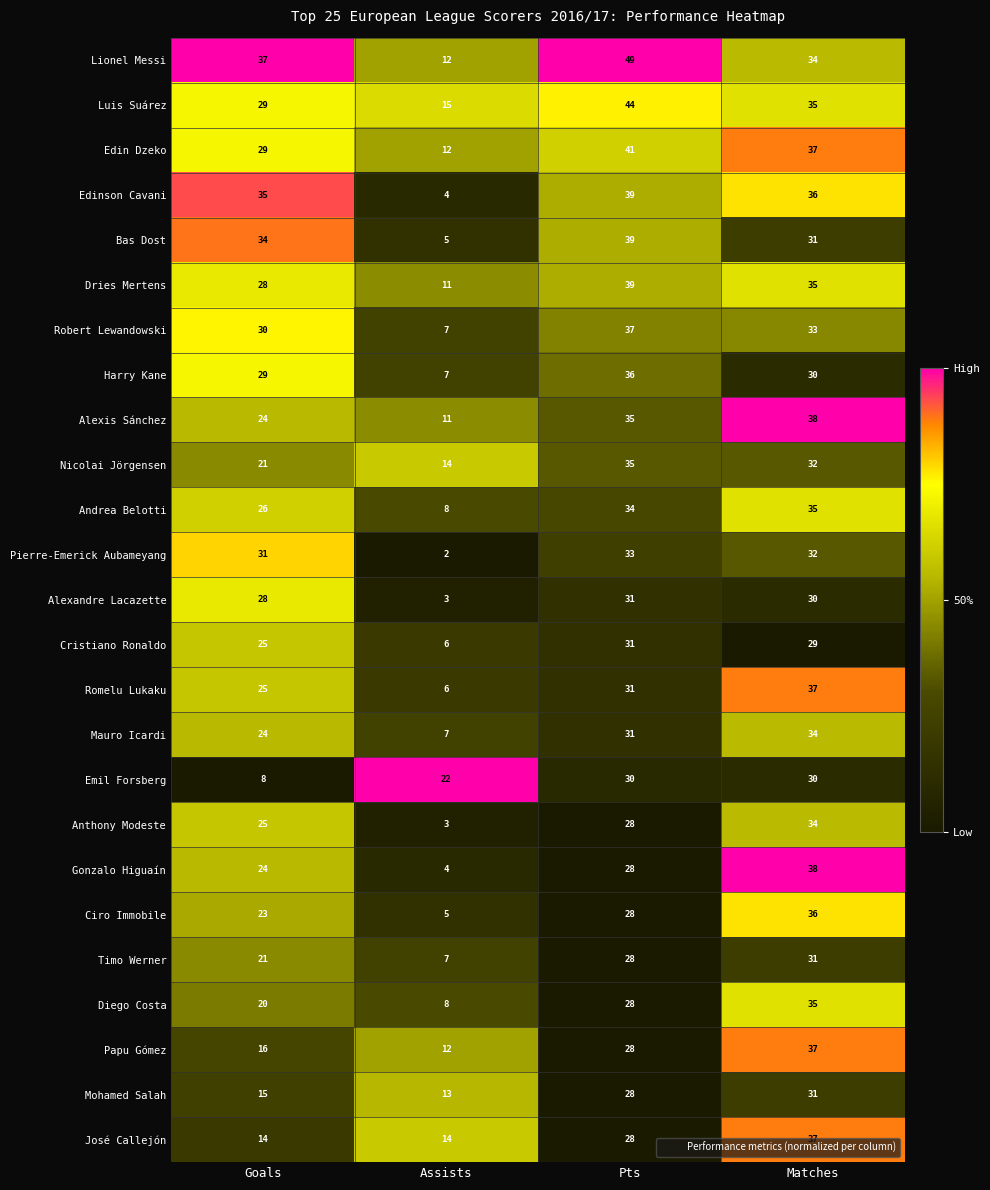

At which category is the sum across all series the highest?

Matches